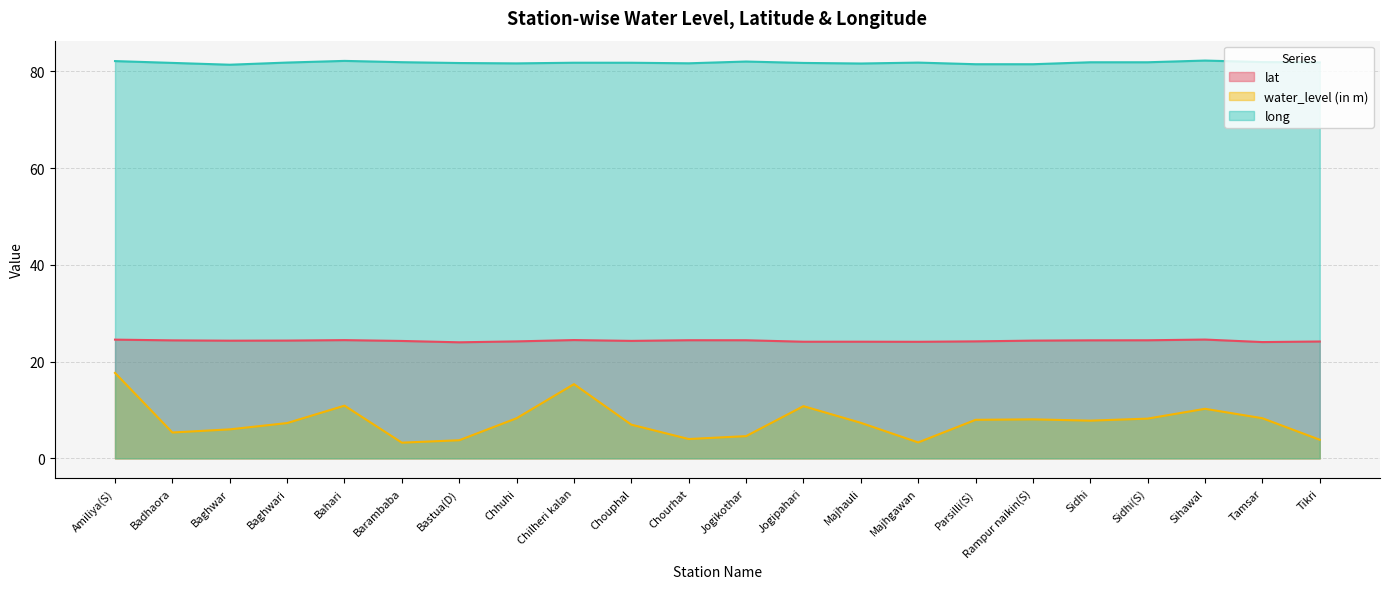

Which series changed the most between Majhgawan and Sihawal?

water_level (in m)